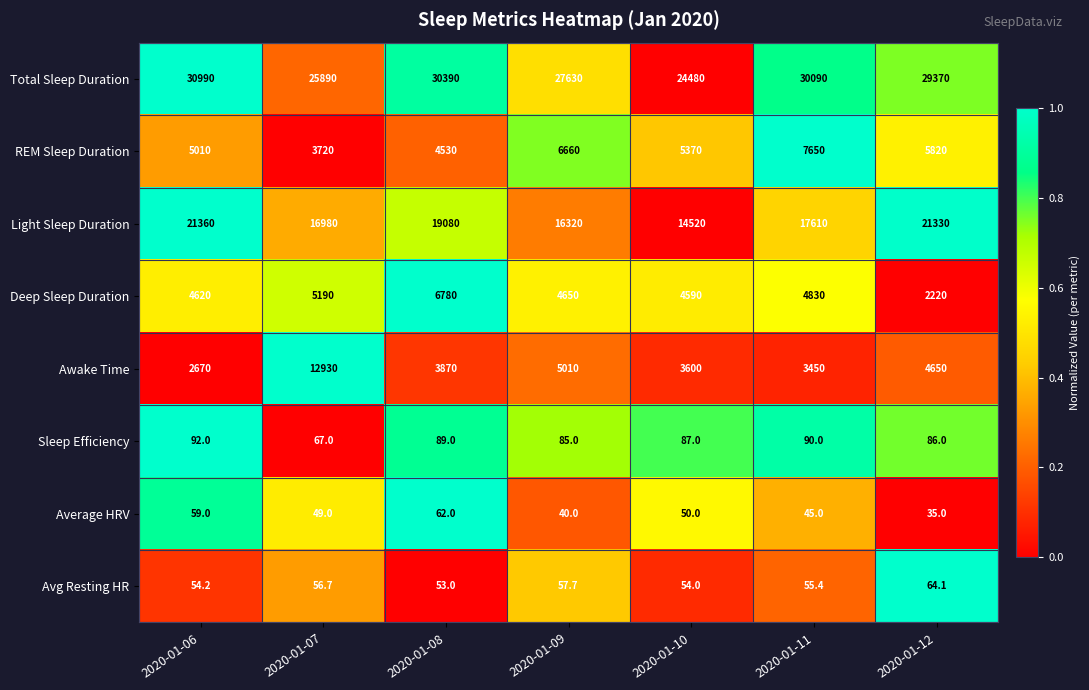

The Average HRV series shows 69.1 at 2020-01-11. True or false?

False